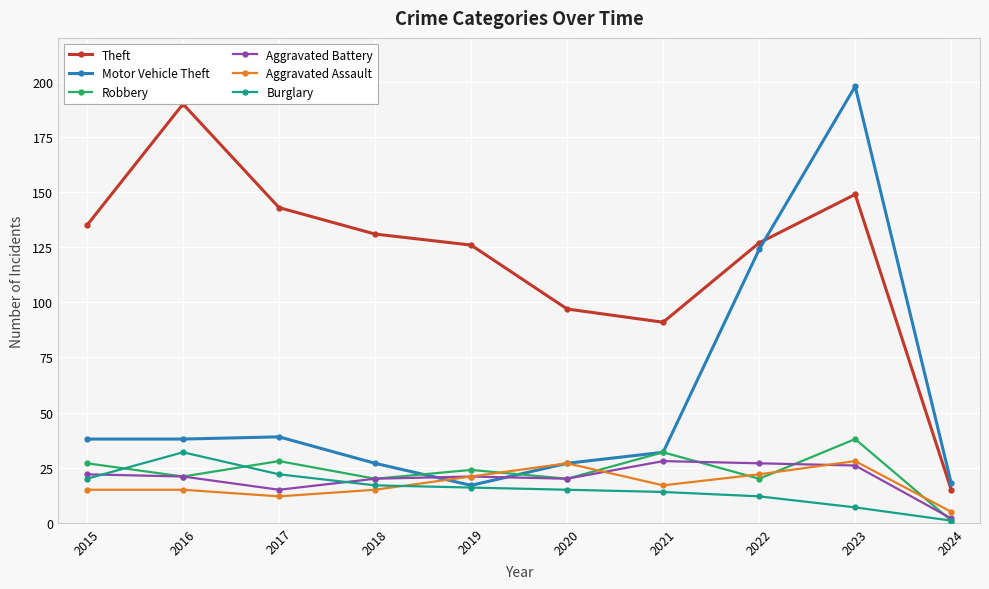

The Robbery series shows 49 at 2021. True or false?

False